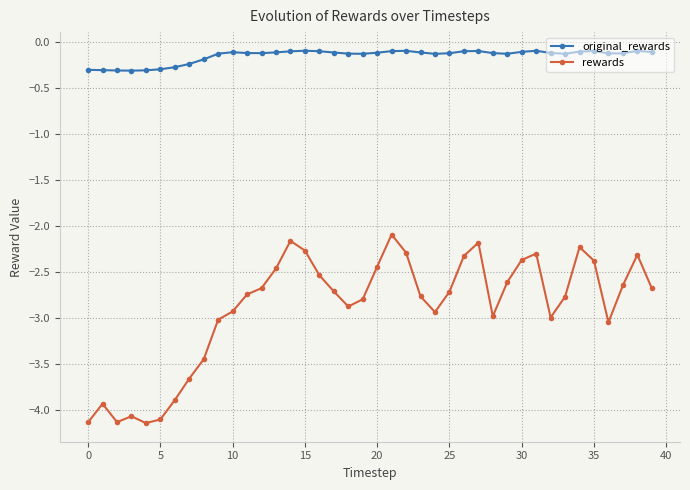

Which series has the largest total across all categories?

original_rewards